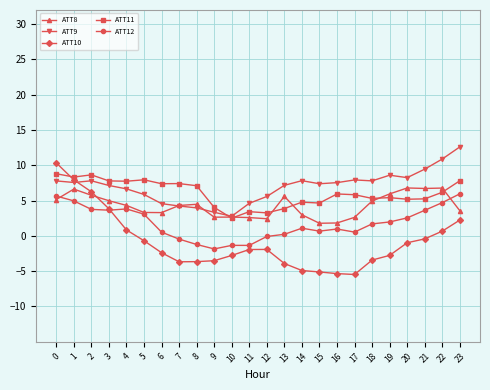

Is it true that ATT8 equals 4.9 at 18?

True